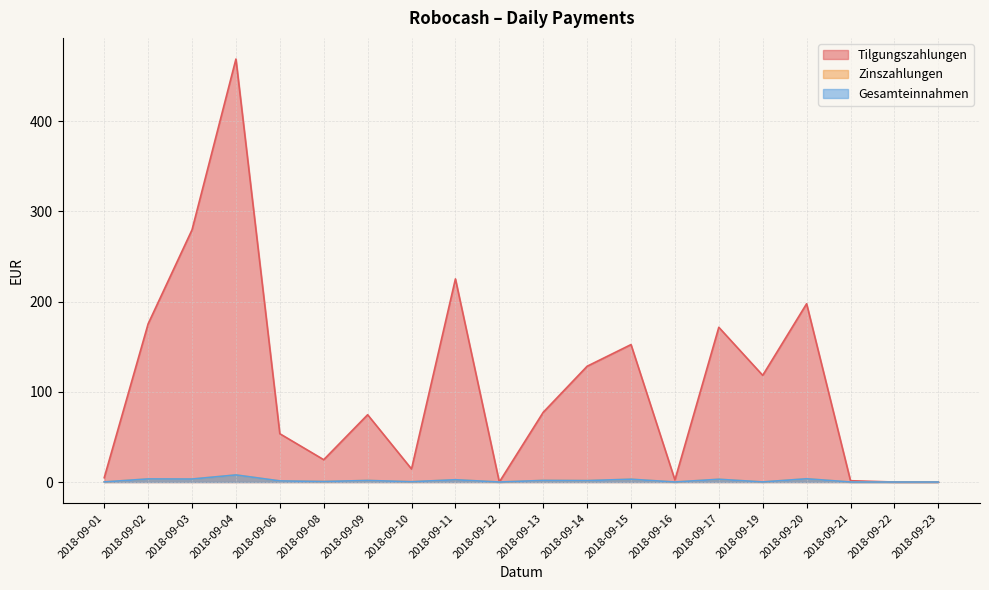

Where does the Gesamteinnahmen series first go above 1?

2018-09-02